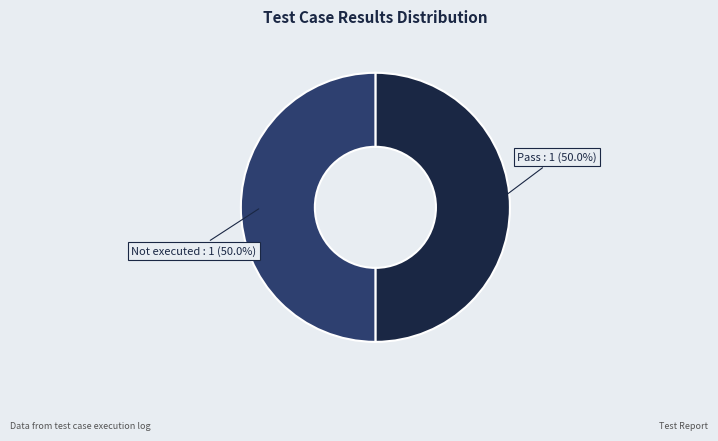

How much of the chart is everything except Not executed?

50.0%